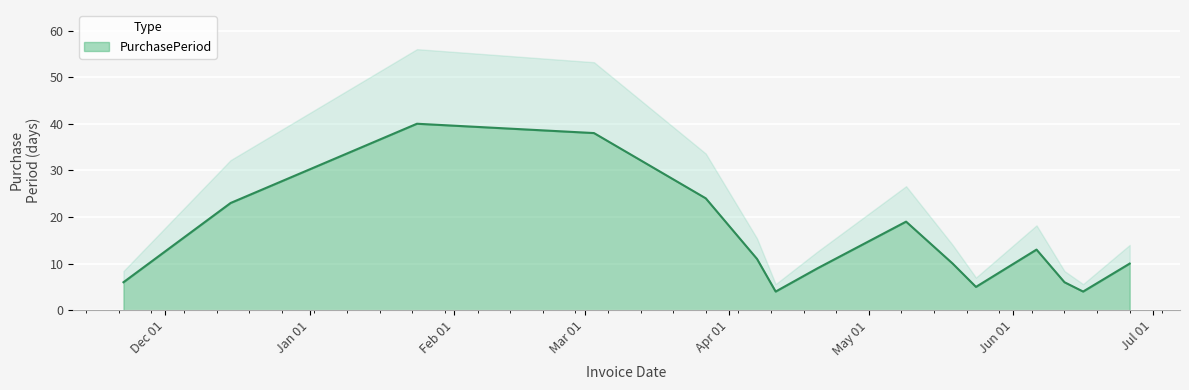

What is the minimum value shown in the chart?

4